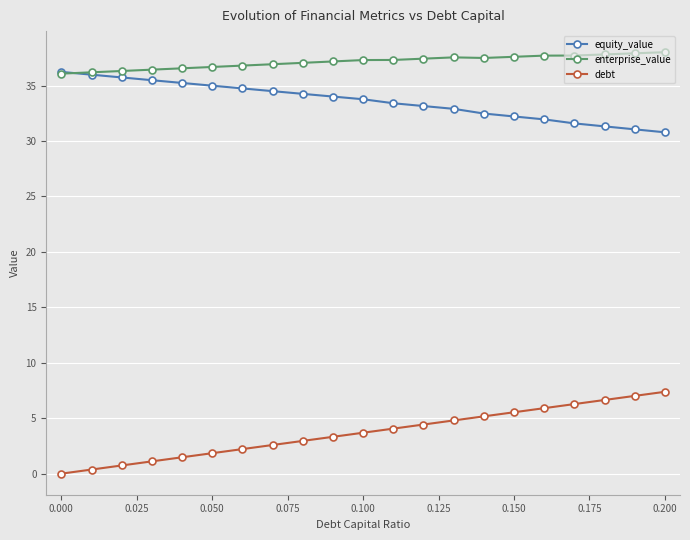

True or false: debt has more than 2 points higher than both neighbors.

False